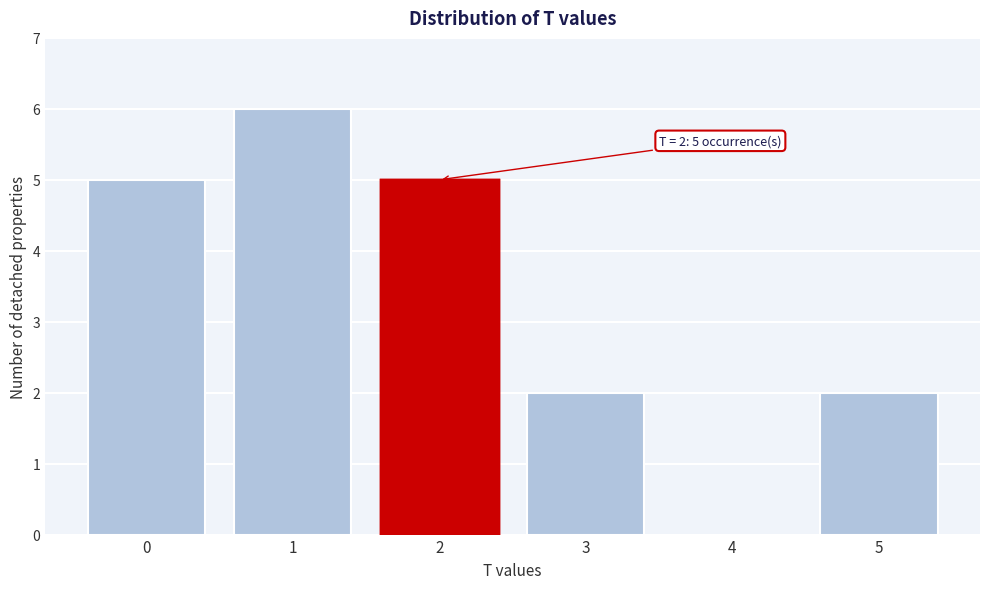

Reading left to right, transcribe all the data shown in this chart.

0=5	1=6	2=5	3=2	4=0	5=2